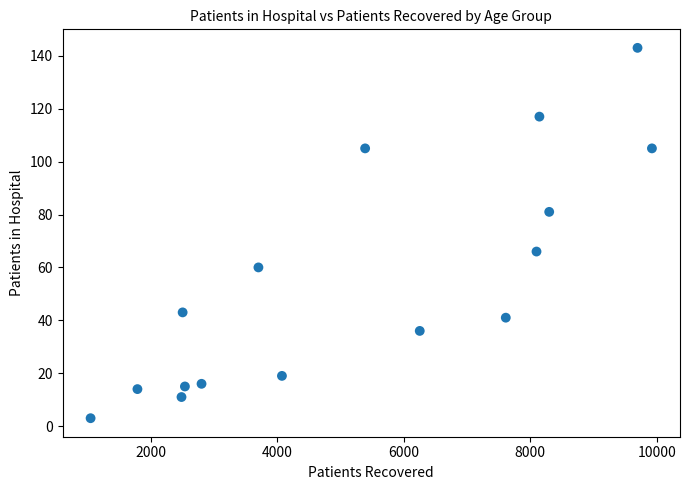

What is the range of X values (max minus min)?

8880